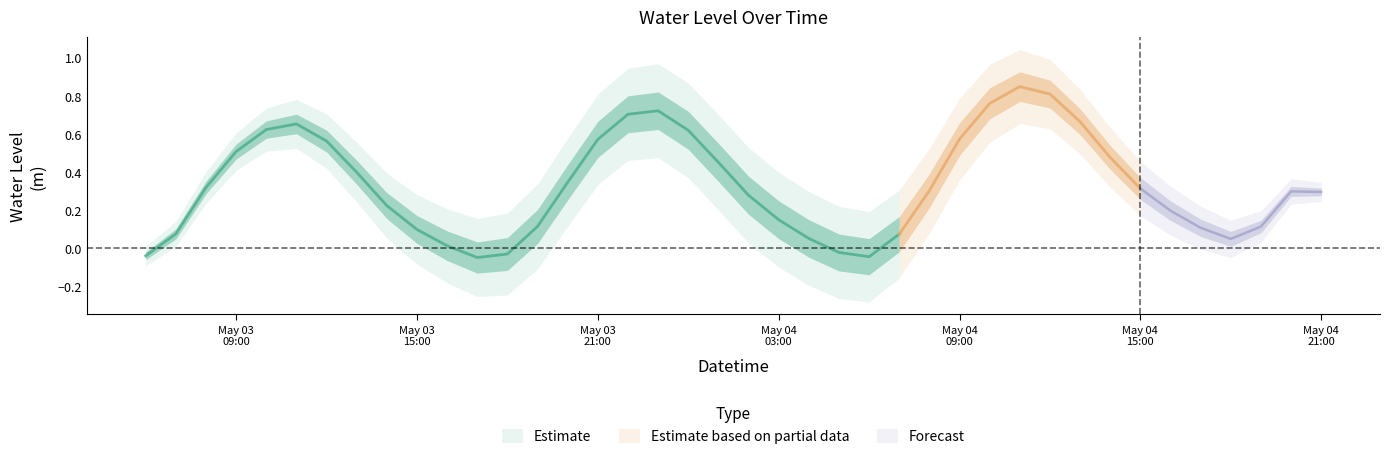

How many categories are shown in the chart?

40